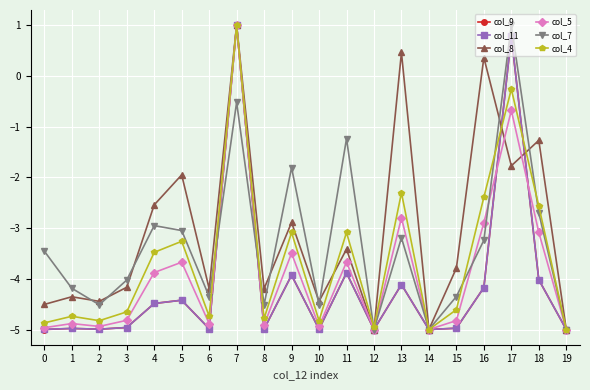

What is the value of the col_4 point at the 15th from the left?

-5.0